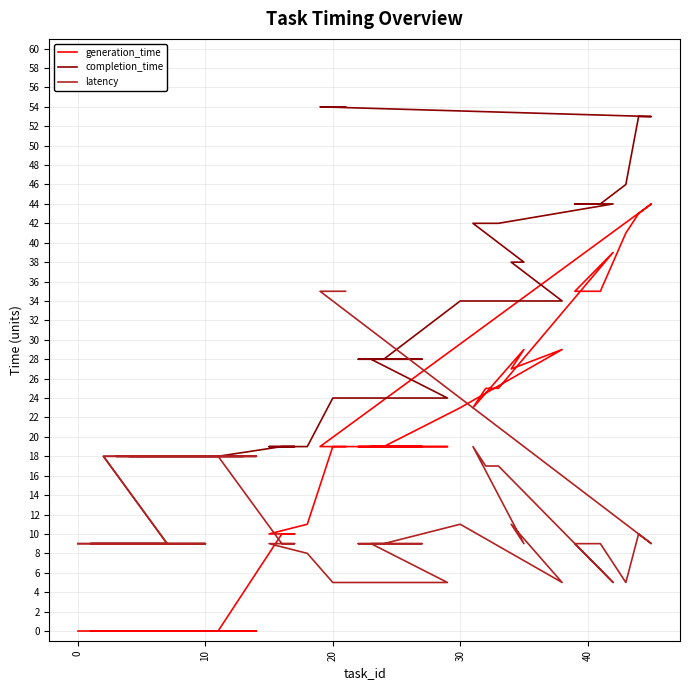

The latency series shows 13 at 23. True or false?

False